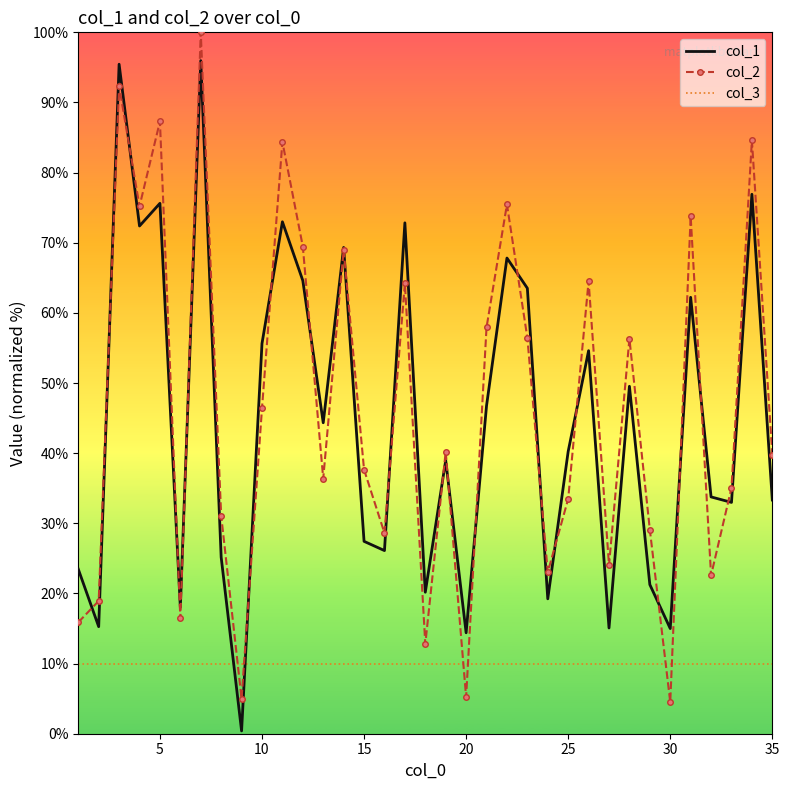

What is the maximum value for col_1?

96.0